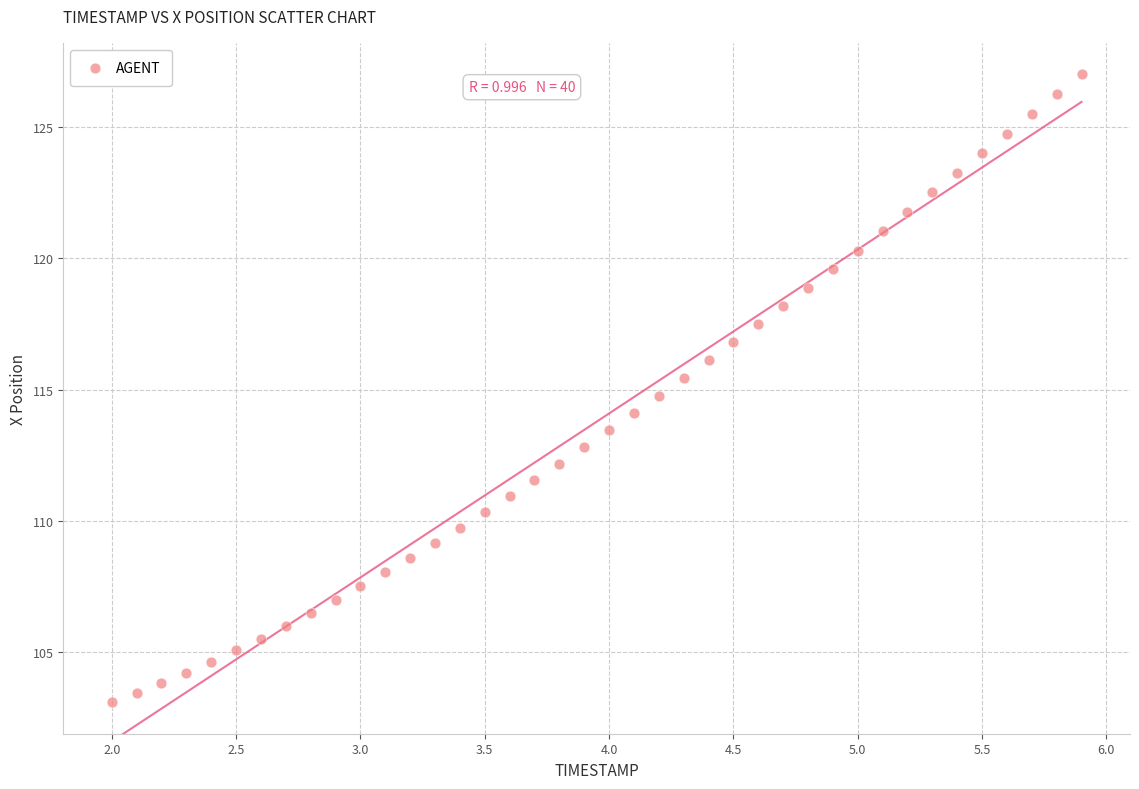

What is the range of X values (max minus min)?

3.9